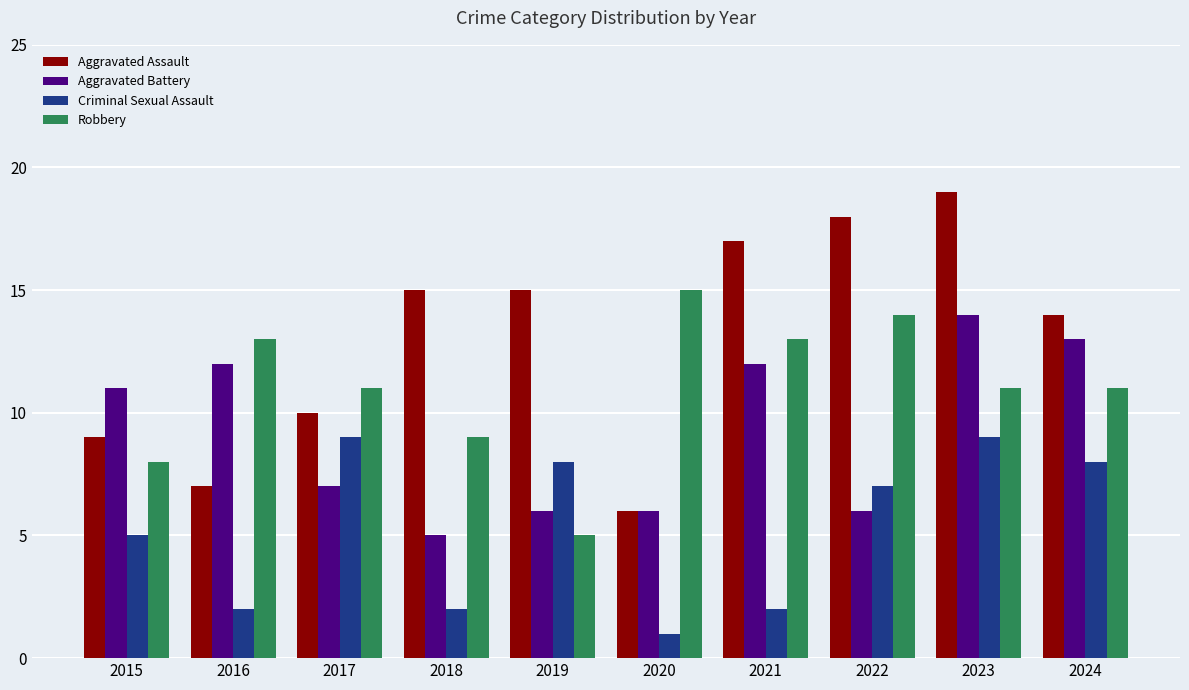

Reading left to right, extract all data points from this chart.

Aggravated Assault: 9	7	10	15	15	6	17	18	19	14
Aggravated Battery: 11	12	7	5	6	6	12	6	14	13
Criminal Sexual Assault: 5	2	9	2	8	1	2	7	9	8
Robbery: 8	13	11	9	5	15	13	14	11	11